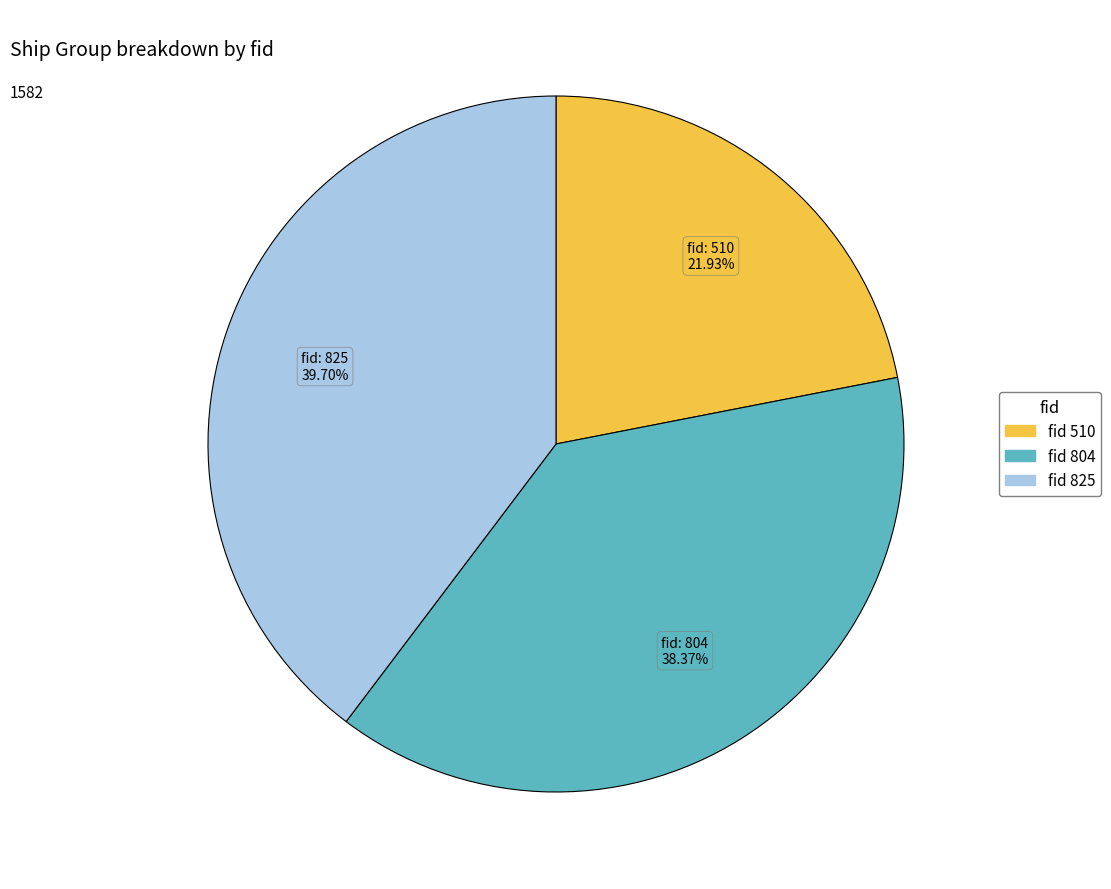

Is there any slice that represents more than half of the pie?

No